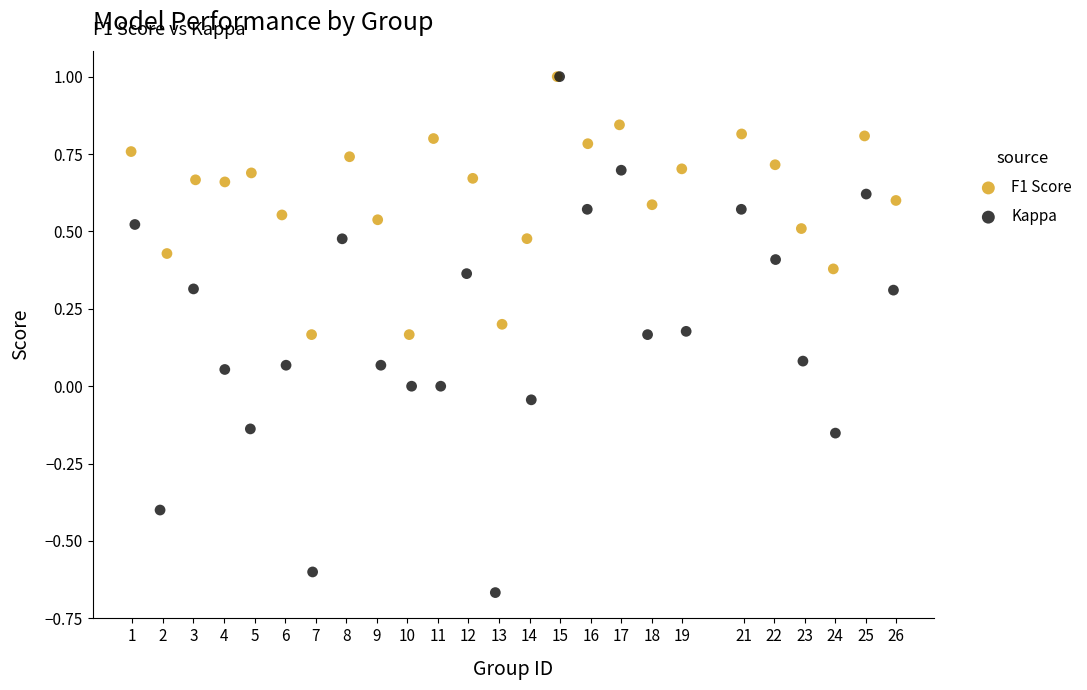

Which series contains the lowest Y value?

Kappa